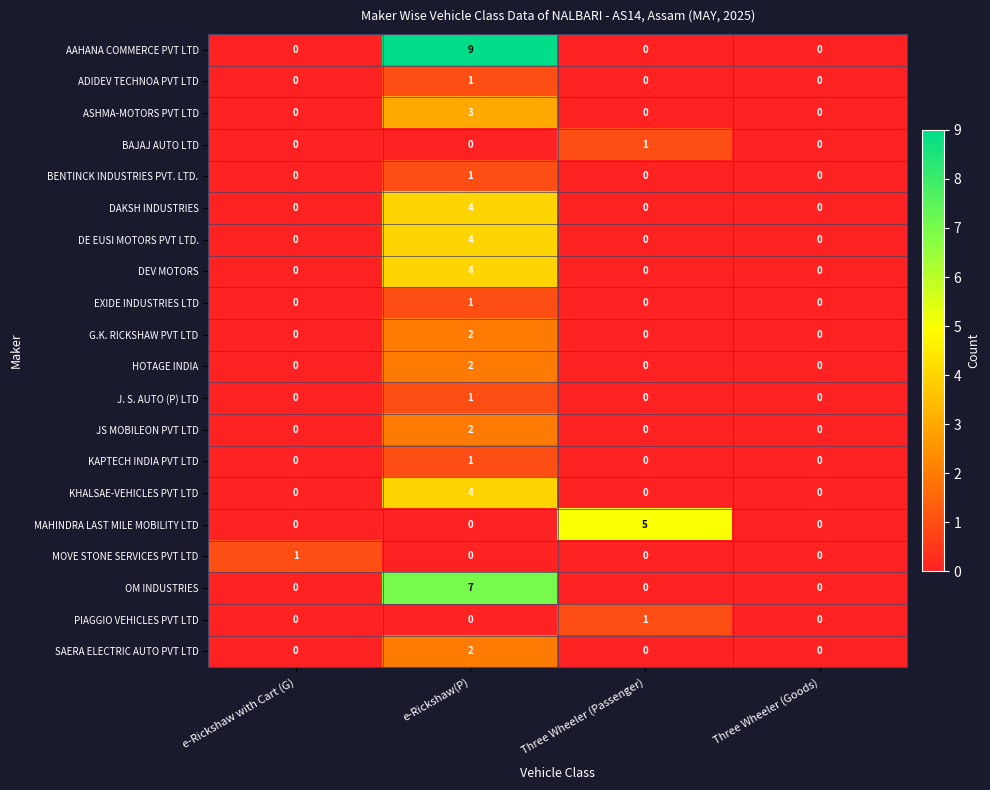

Which series has the largest total across all categories?

AAHANA COMMERCE PVT LTD